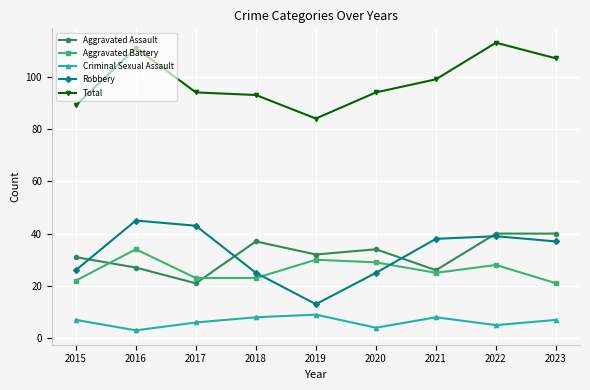

Which series has the widest spread of values?

Robbery